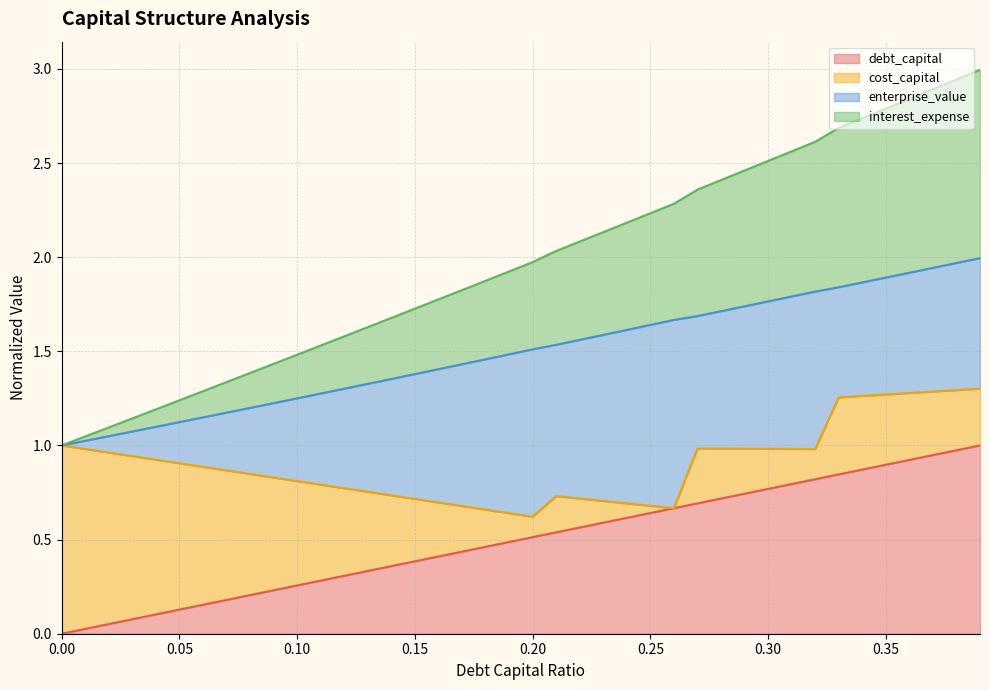

Rank the categories by interest_expense value from highest to lowest.

0.39, 0.38, 0.37, 0.36, 0.35, 0.34, 0.33, 0.32, 0.31, 0.3, 0.29, 0.28, 0.27, 0.26, 0.25, 0.24, 0.23, 0.22, 0.21, 0.2, 0.19, 0.18, 0.17, 0.16, 0.15, 0.14, 0.13, 0.12, 0.11, 0.1, 0.09, 0.08, 0.07, 0.06, 0.05, 0.04, 0.03, 0.02, 0.01, 0.0